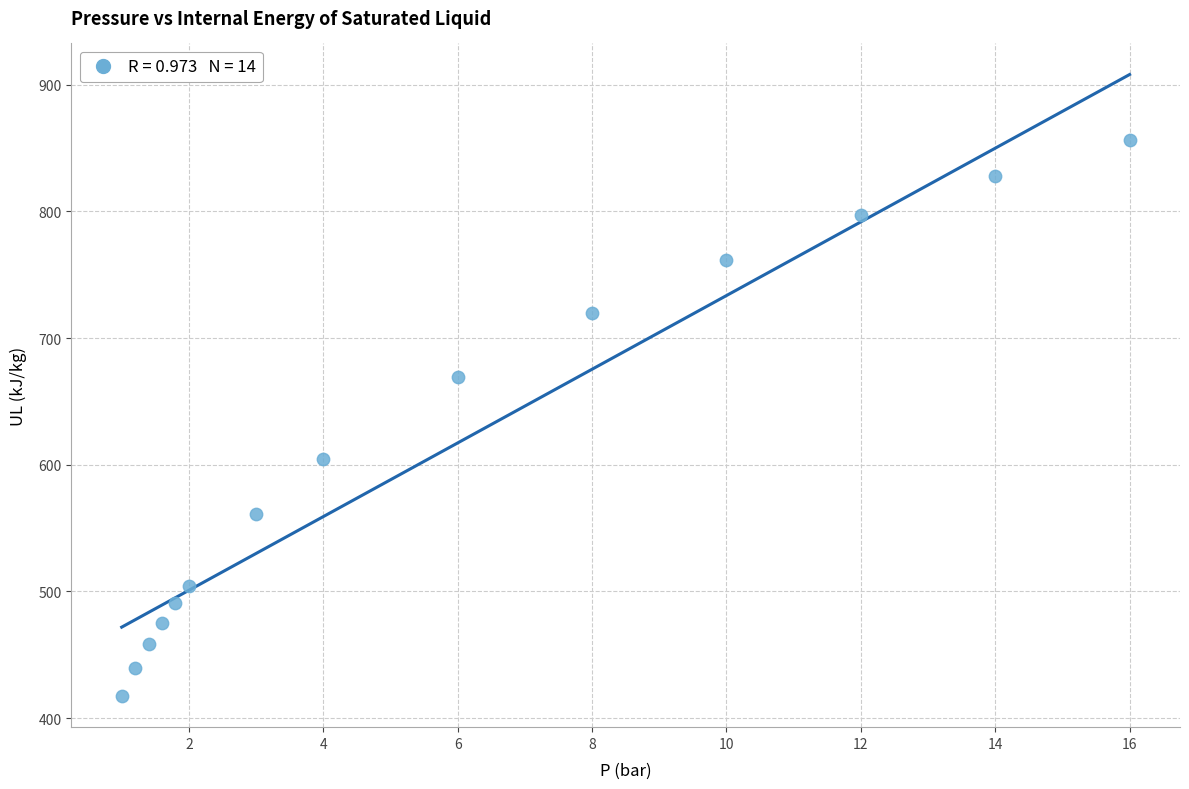

What is the range of Y values (max minus min)?

439.2